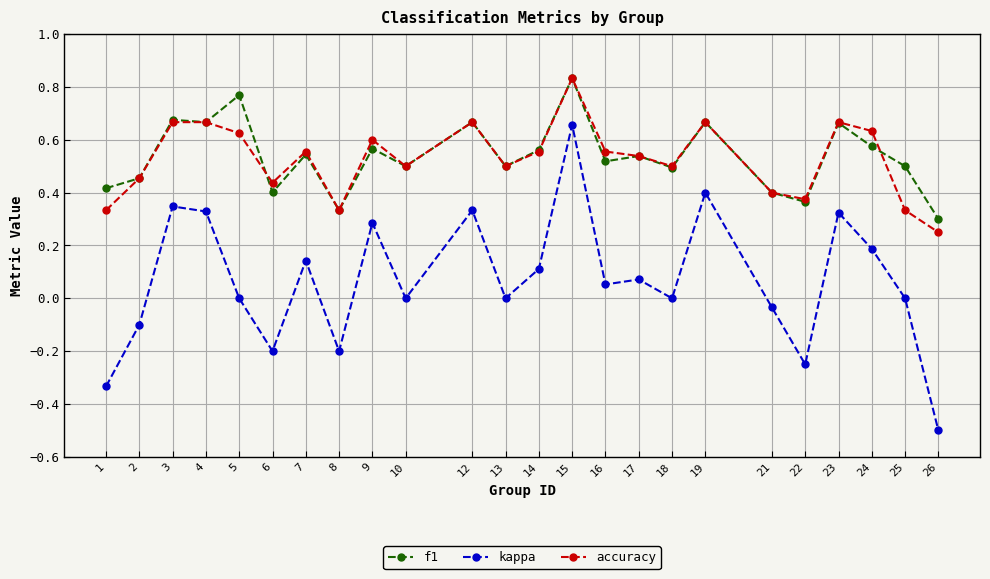

What is the value of the kappa point at the 2nd from the left?

-0.1